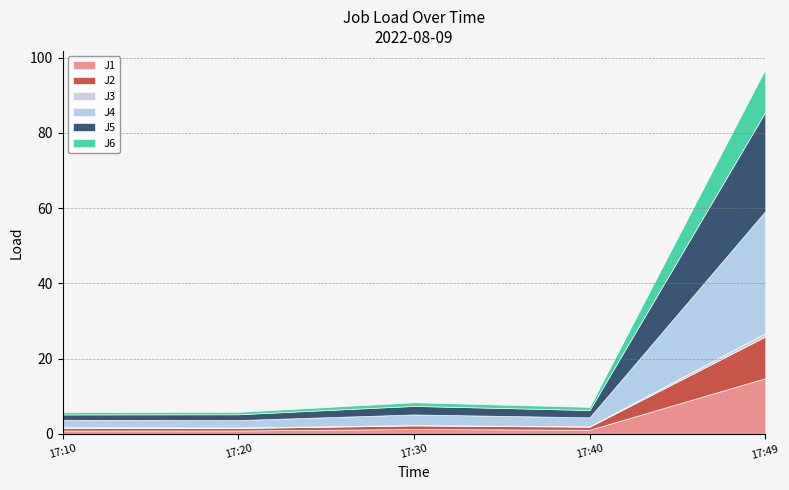

What is the label of the 5th point from the right?

2022-08-09 17:10:00